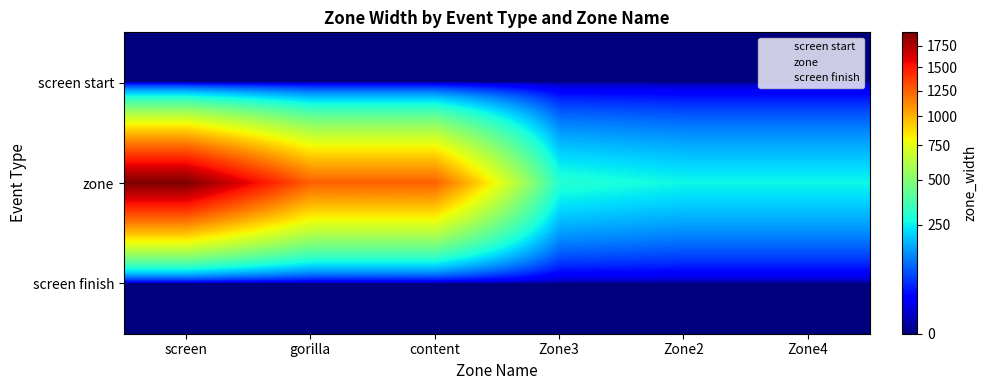

Which series changed the most between Zone3 and Zone2?

zone